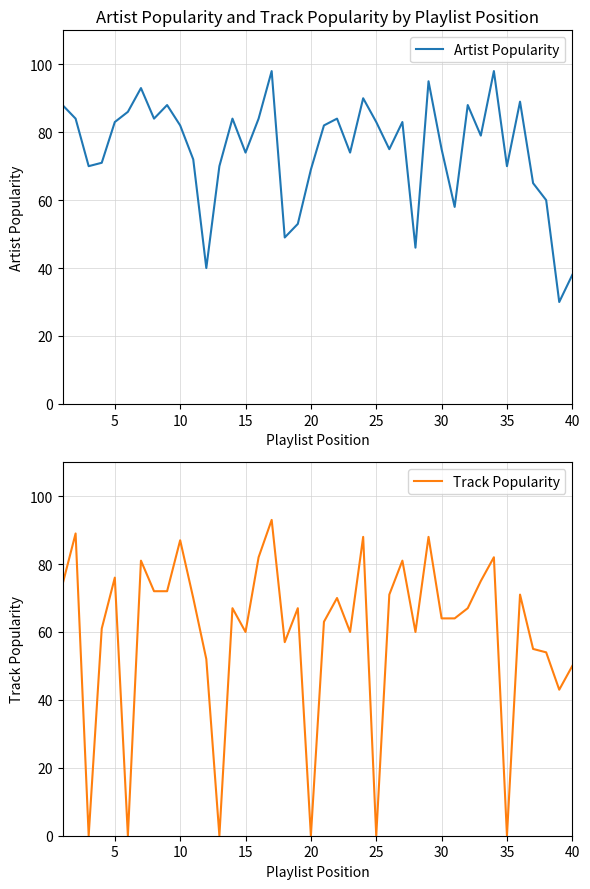

In Artist Popularity, how many points are higher than both neighbors (excluding endpoints)?

11